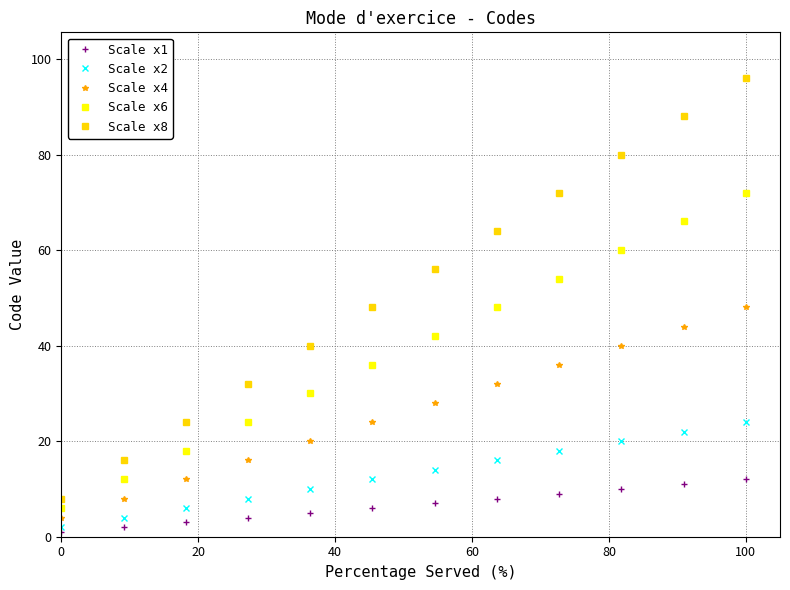

List the series in order of their peak value, highest first.

Scale x8, Scale x6, Scale x4, Scale x2, Scale x1